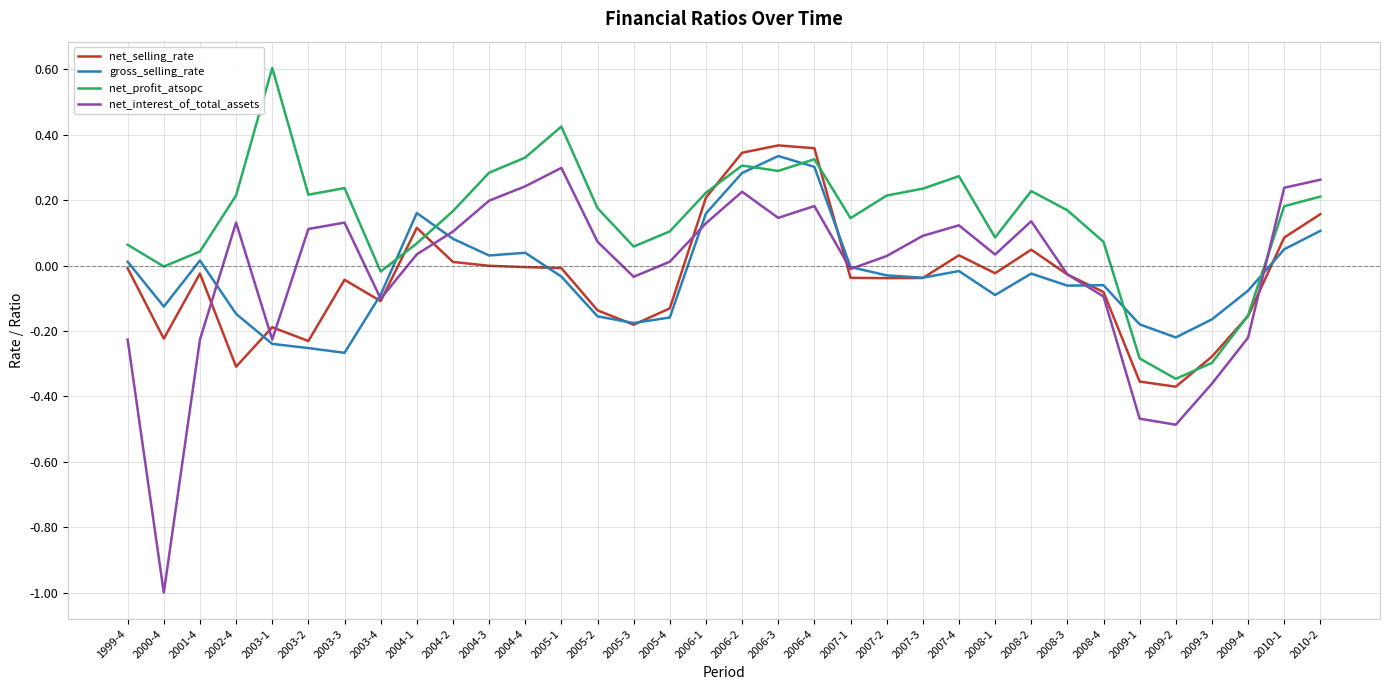

Where do net_profit_atsopc and net_interest_of_total_assets first cross each other?

2009-4 and 2010-1